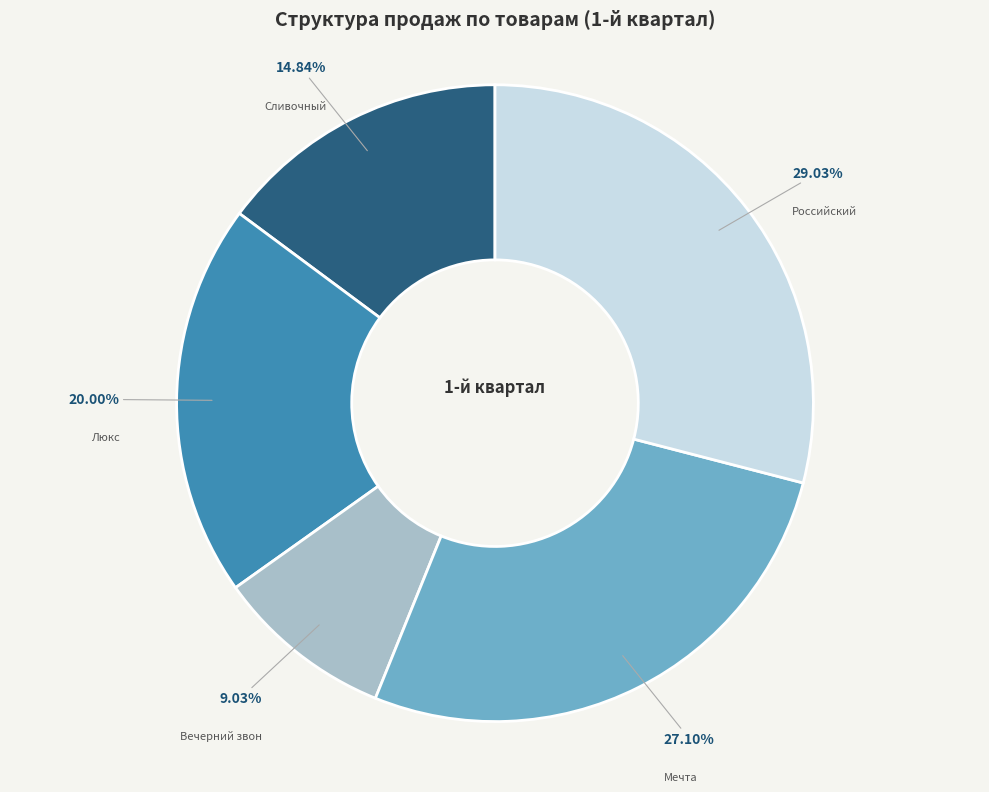

What percentage is the Сливочный slice, to the nearest percent?

15%